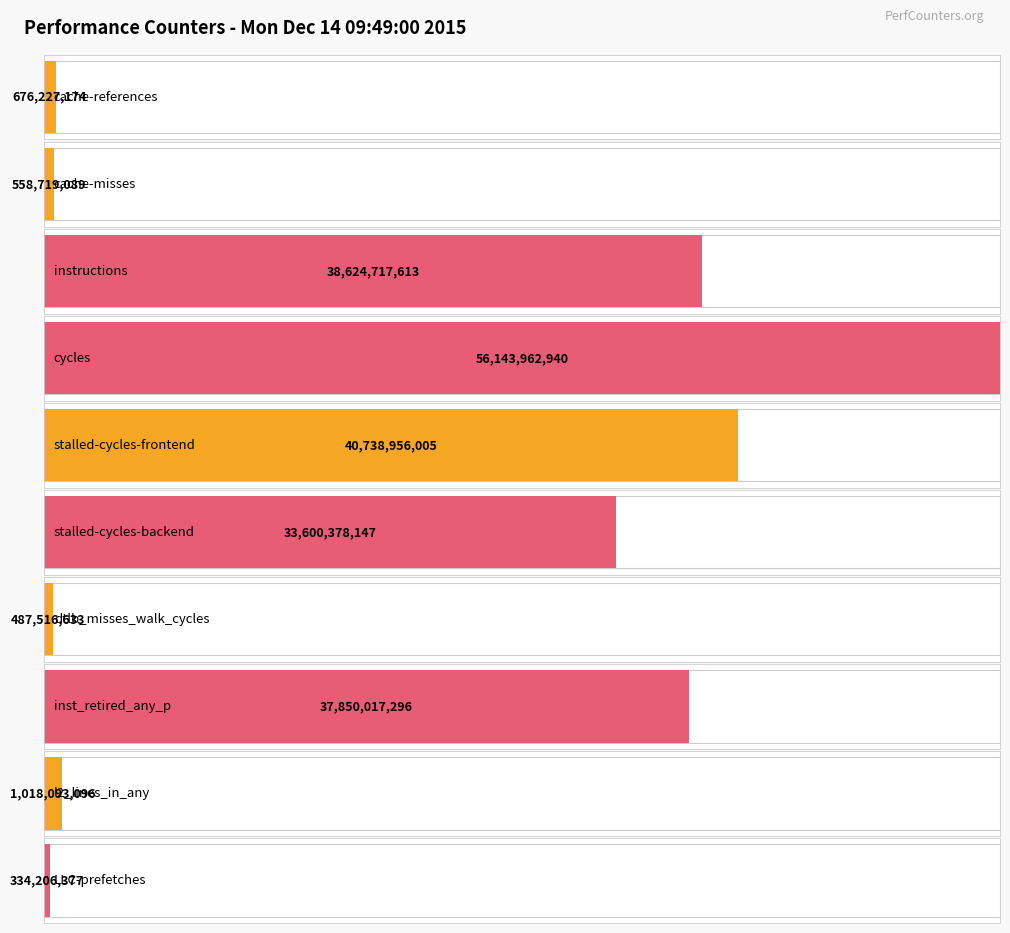

Where is the data nearest to the value 28239084658?

stalled-cycles-backend